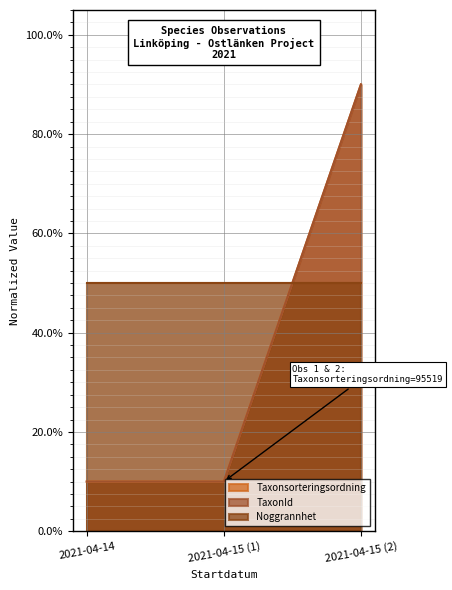

True or false: Taxonsorteringsordning has a value of 0.1 at 2021-04-15 (1).

False